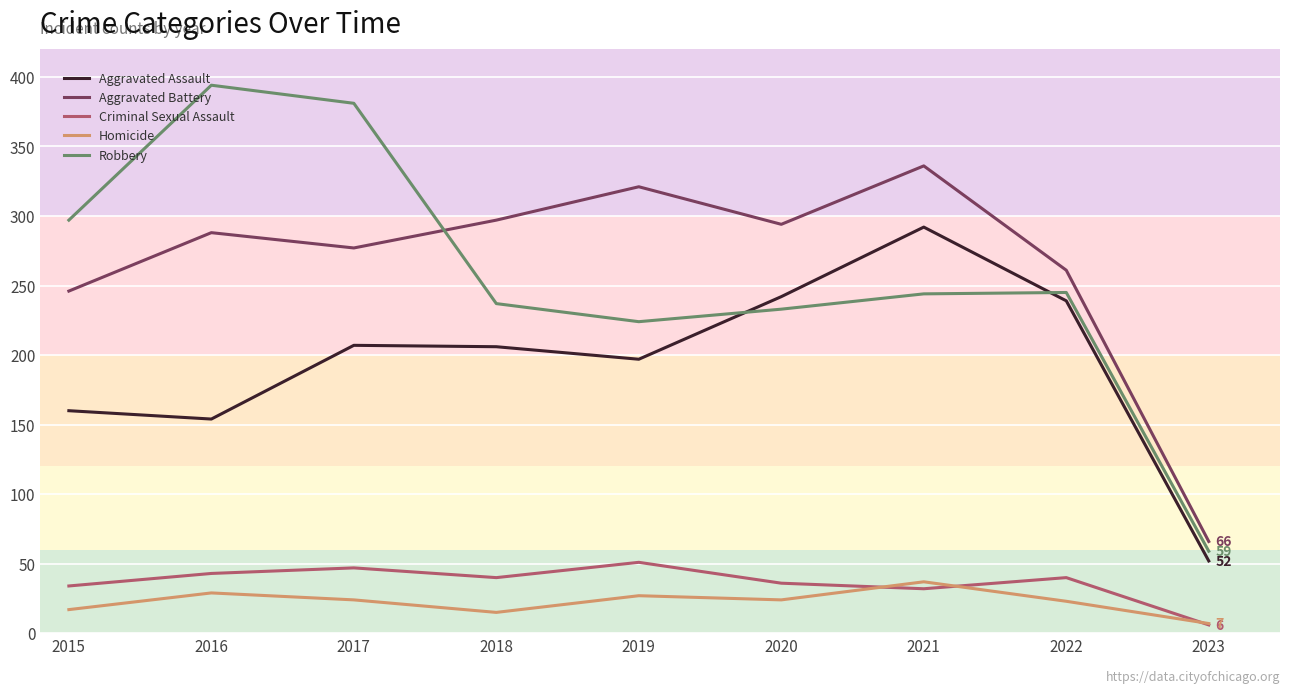

True or false: Criminal Sexual Assault and Aggravated Assault intersect in this chart.

False